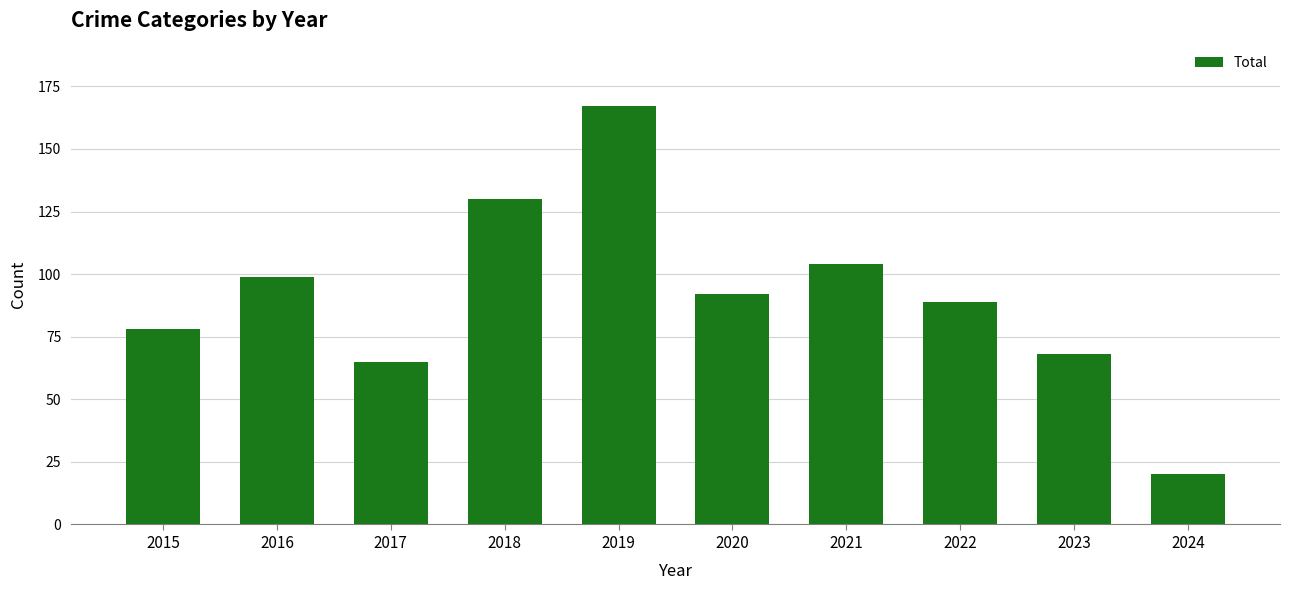

Reading left to right, what are all the values shown in this chart?

78	99	65	130	167	92	104	89	68	20